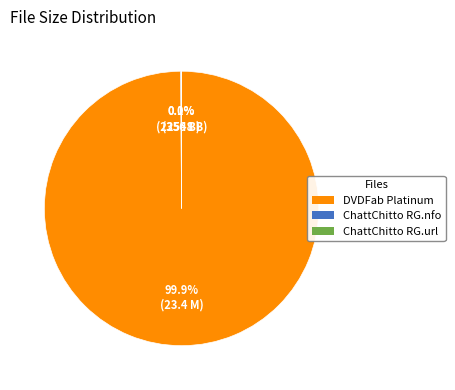

Which category has the biggest portion of the pie?

DVDFab Platinum